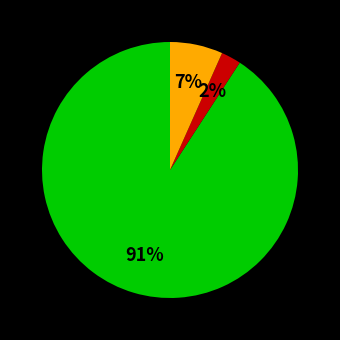

Is there any slice that represents more than half of the pie?

Yes